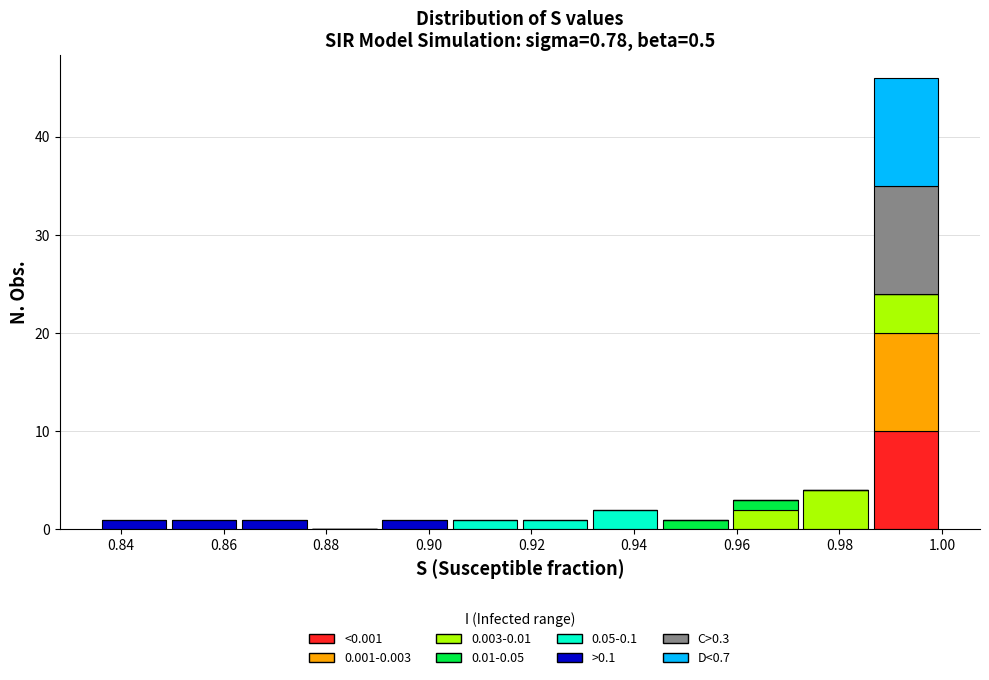

Reading left to right, transcribe this chart: for each stacked bar, give the range it covers on the x-axis and its total height. Neither the bar edges nor the heights are printed on the chart, so give them approximately, as read against the axes.

0.836 to 0.850: 1
0.850 to 0.864: 1
0.864 to 0.876: 1
0.876 to 0.890: 0
0.890 to 0.904: 1
0.904 to 0.918: 1
0.918 to 0.932: 1
0.932 to 0.946: 2
0.946 to 0.958: 1
0.958 to 0.972: 3
0.972 to 0.986: 4
0.986 to 1.000: 46